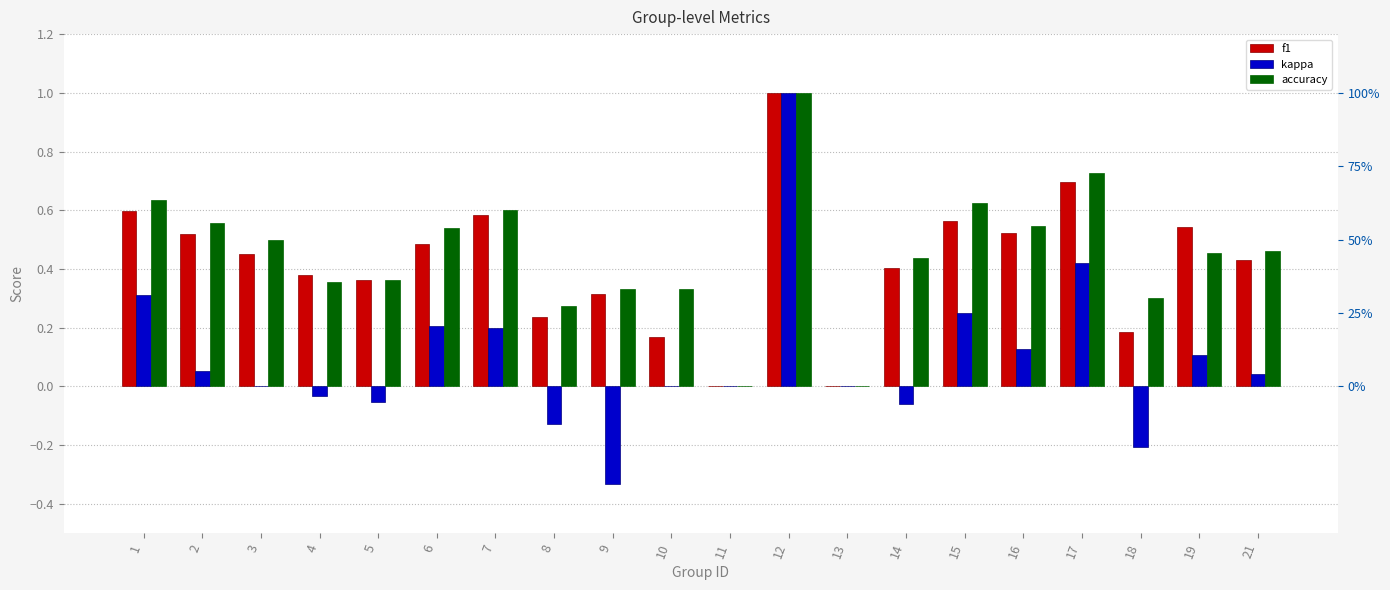

Between 17 and 21, which is larger?

17